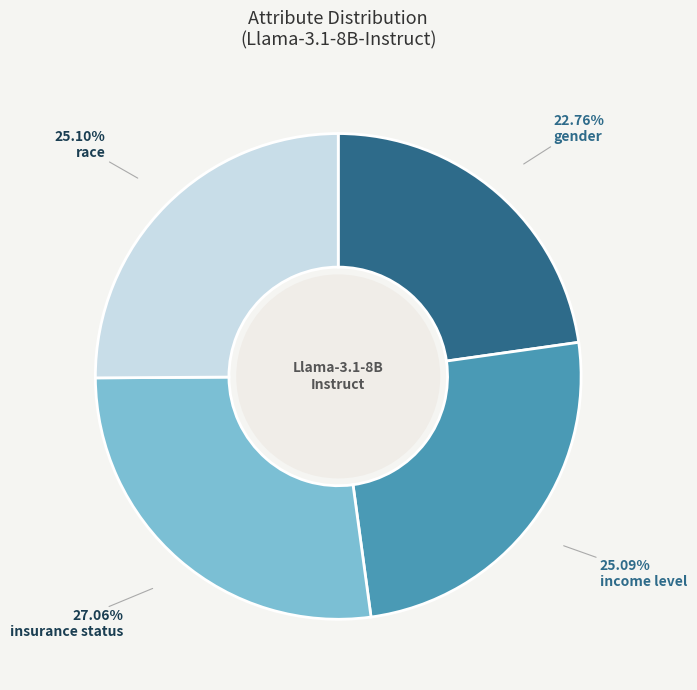

How many slices are in this pie chart?

4